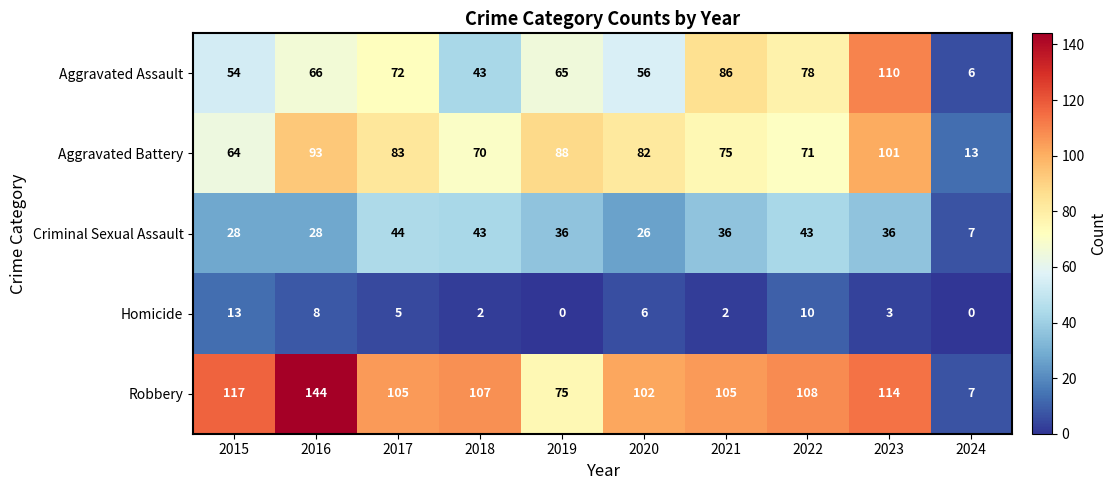

How many categories are shown in the chart?

10